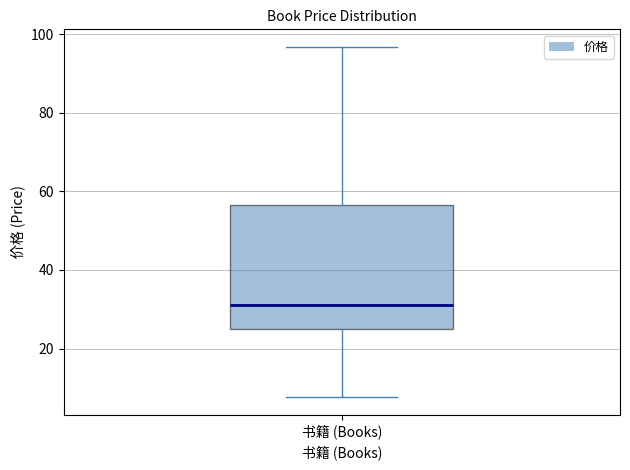

Transcribe this box plot: give where the median line is, the range the box spans, and where the two whiskers end, as read against the y-axis. The values are not printed on the chart, so give them approximately, as read against the axis.

median 32, box 24 to 56, whiskers 8 to 96